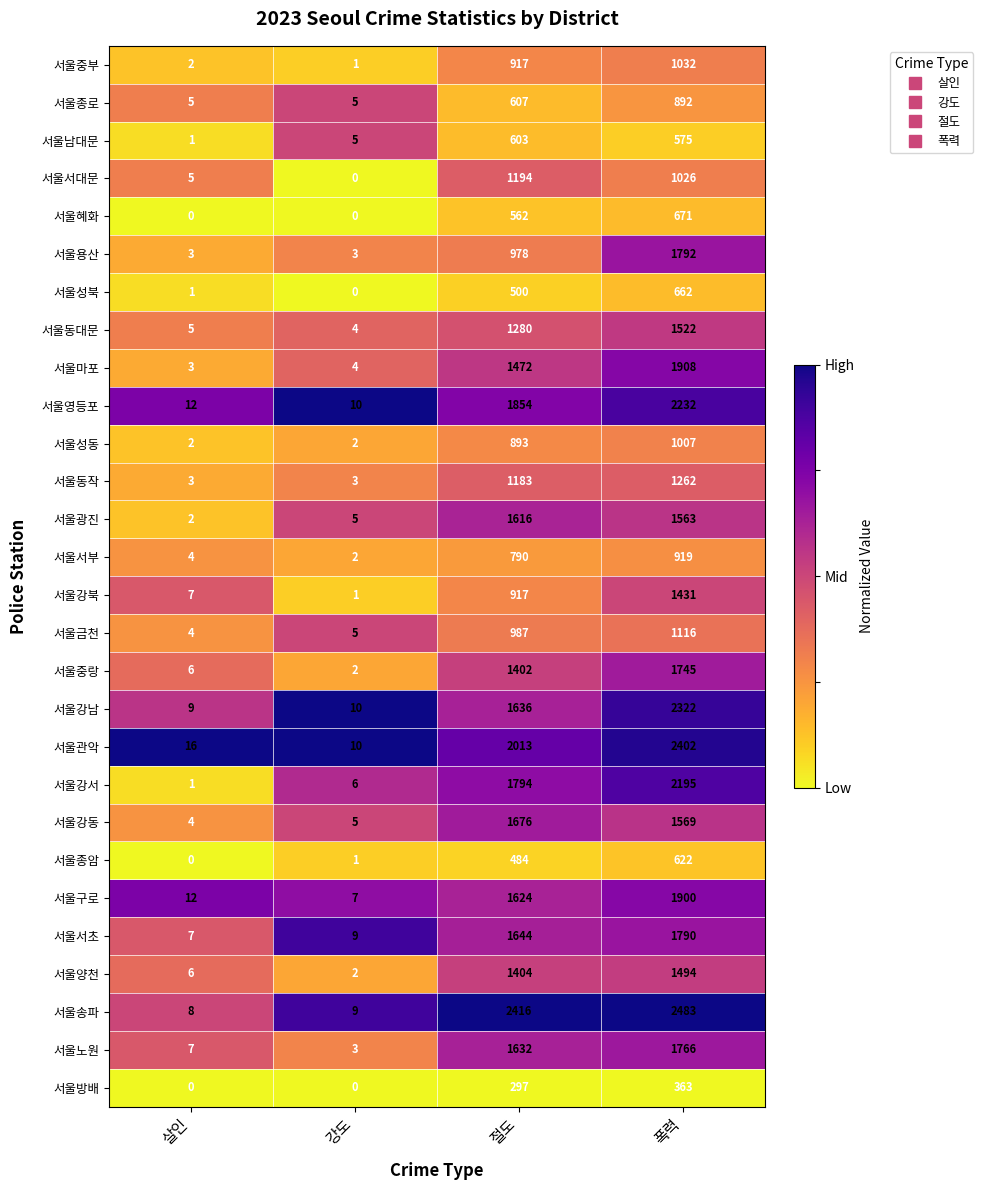

What is the average value of the 서울종로 series?

377